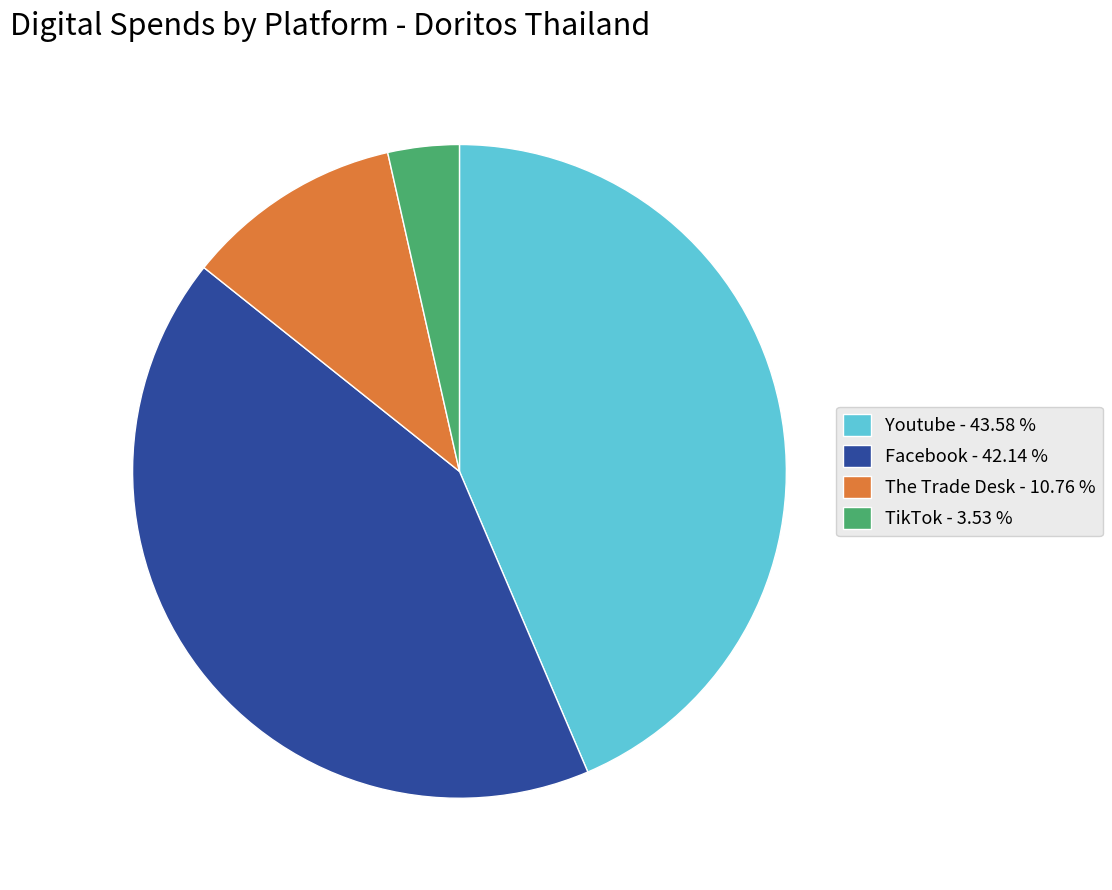

How many slices are in this pie chart?

4